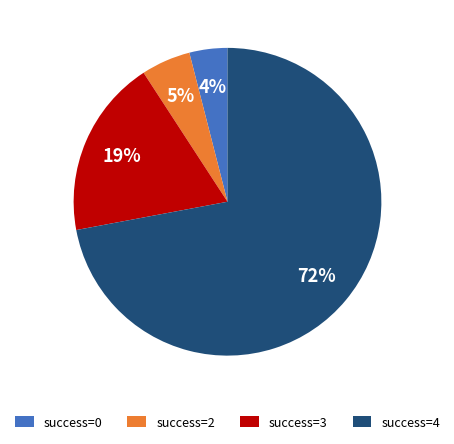

To the nearest percent, what is the average slice percentage?

25%